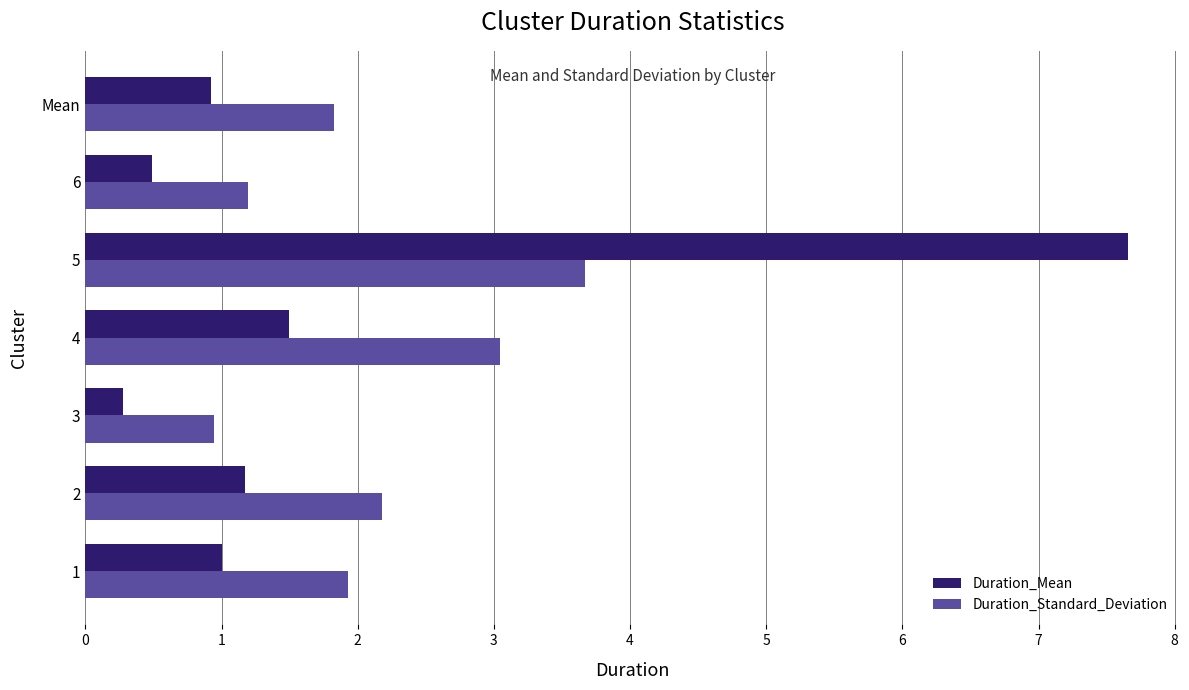

Which series has the largest total across all categories?

Duration_Standard_Deviation